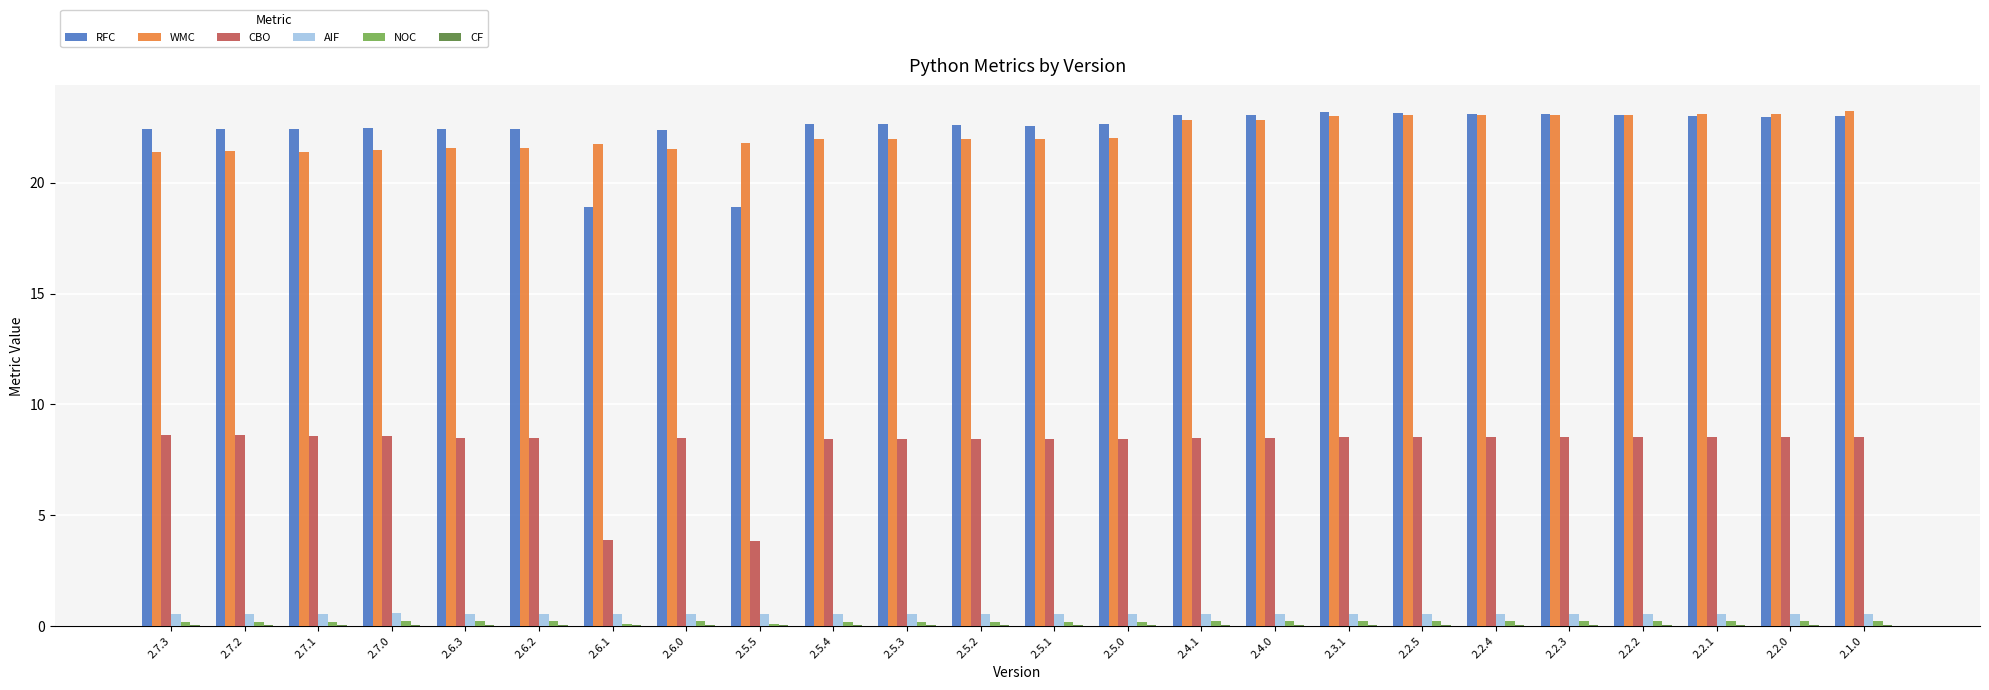

Does the chart contain stacked bars?

No